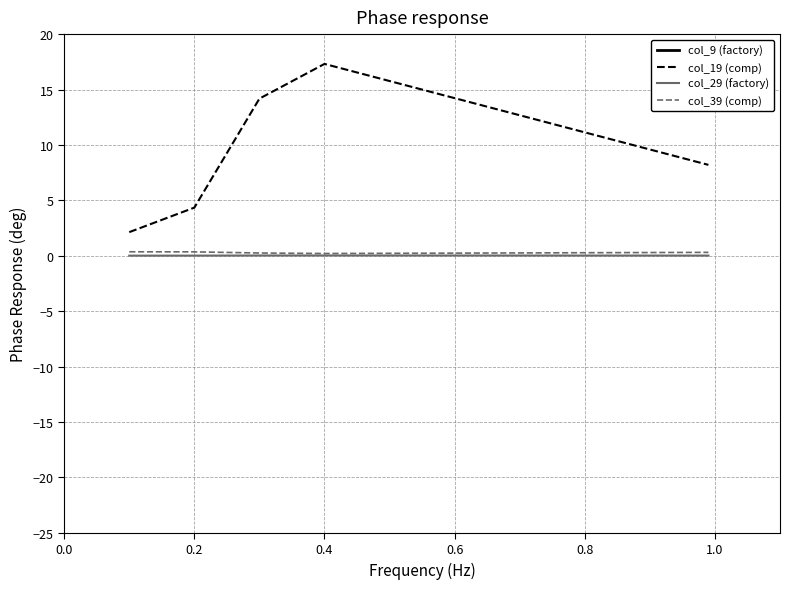

True or false: col_19 (comp) and col_39 (comp) cross at least once.

False